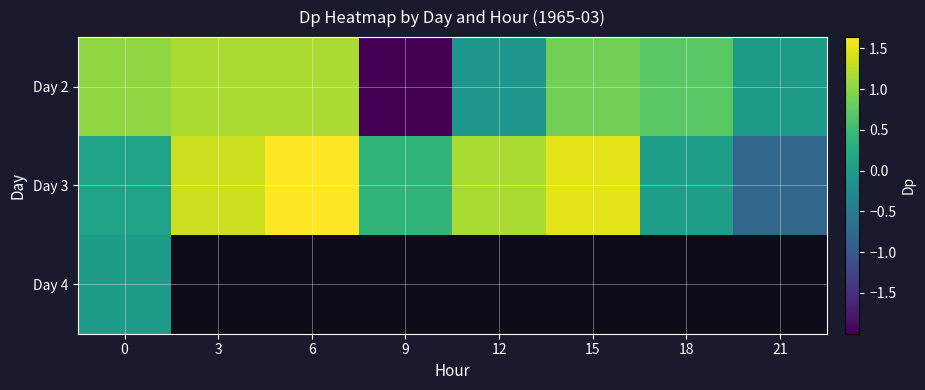

What is the minimum value shown in the chart?

-2.0